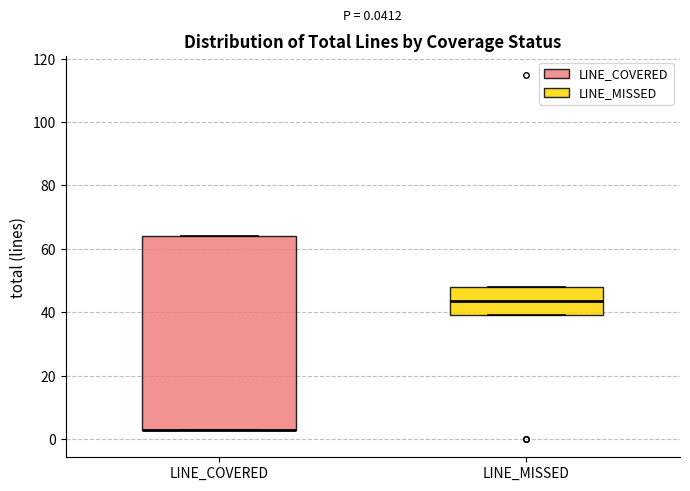

Which box is the tallest, from its lower edge to its upper edge?

LINE_COVERED